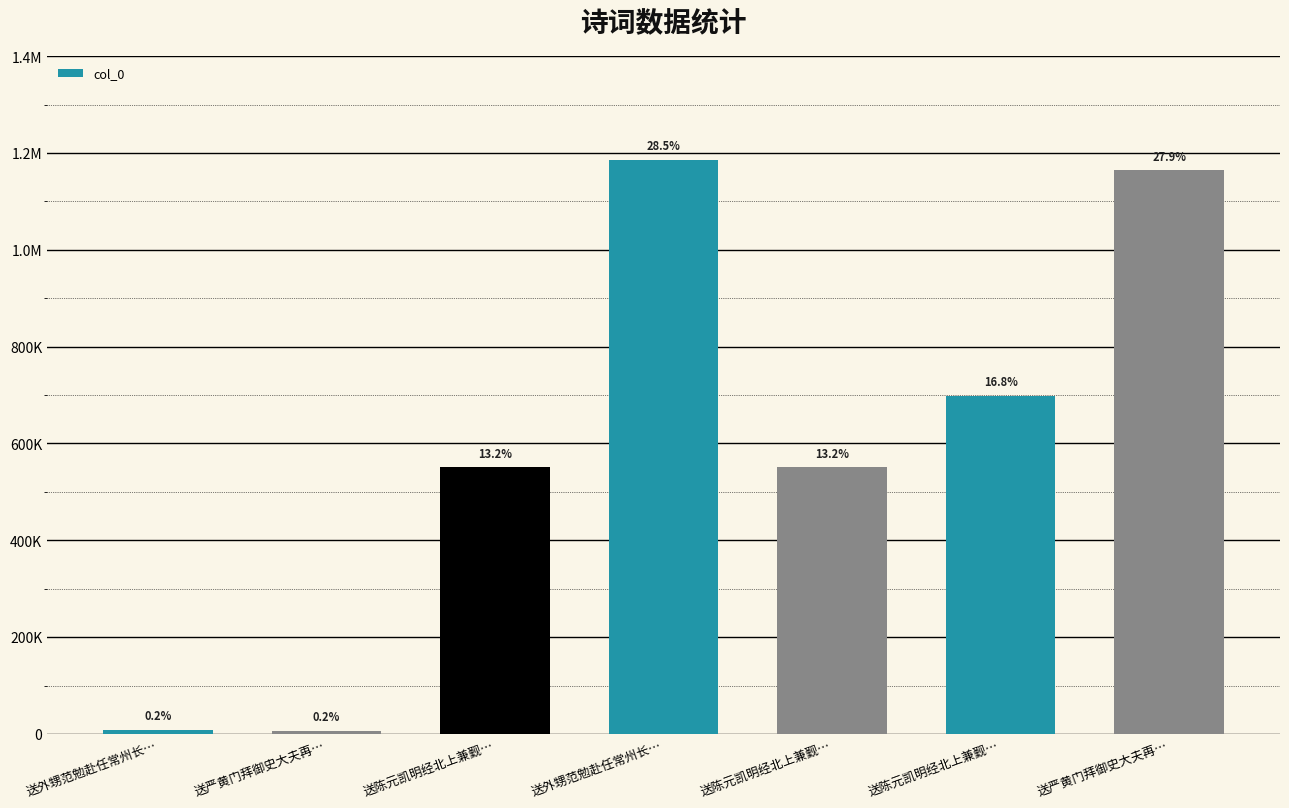

Reading right to left, what are all the values shown in this chart?

送严黄门拜御史大夫再…=1164833	送陈元凯明经北上兼觐…=699063	送陈元凯明经北上兼觐…=551148	送外甥范勉赴任常州长…=1186202	送陈元凯明经北上兼觐…=551149	送严黄门拜御史大夫再…=6522	送外甥范勉赴任常州长…=9135